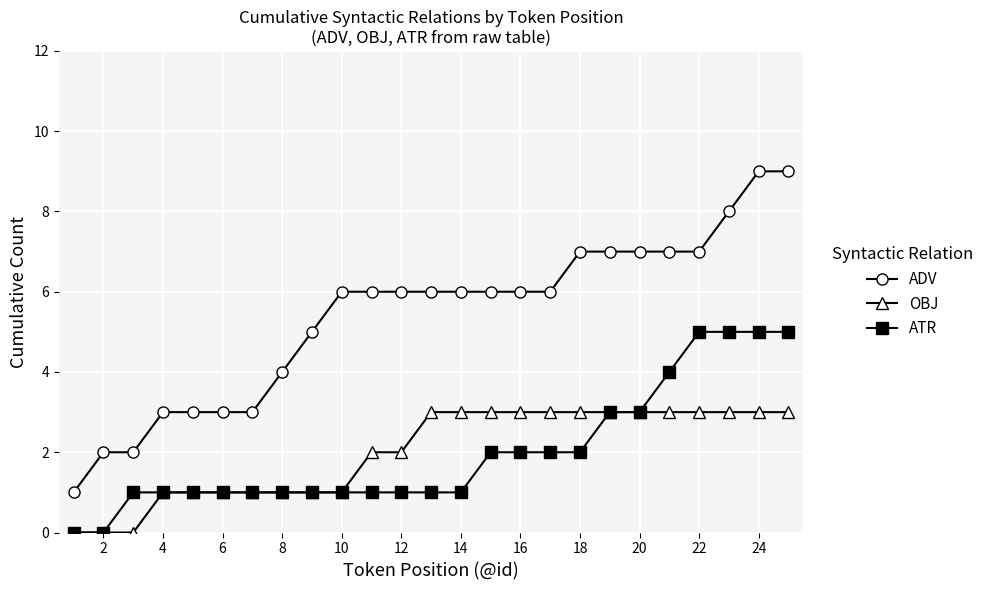

List the series in order of their peak value, highest first.

ADV, ATR, OBJ